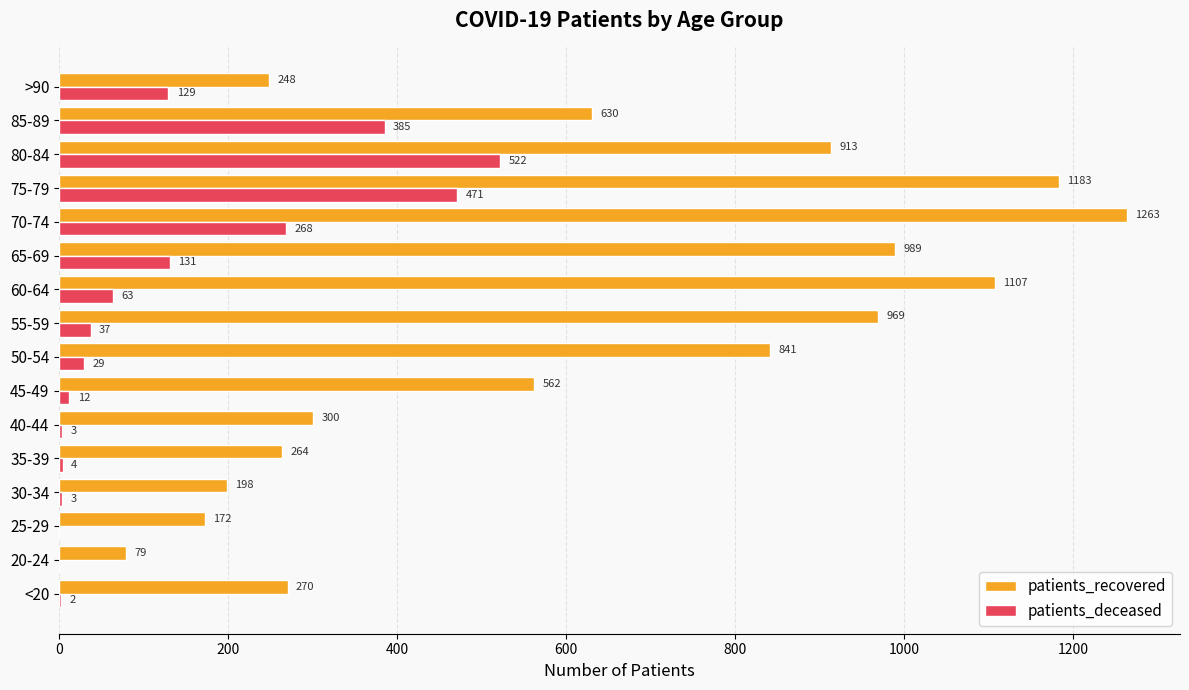

What is the highest value of the patients_deceased series?

522